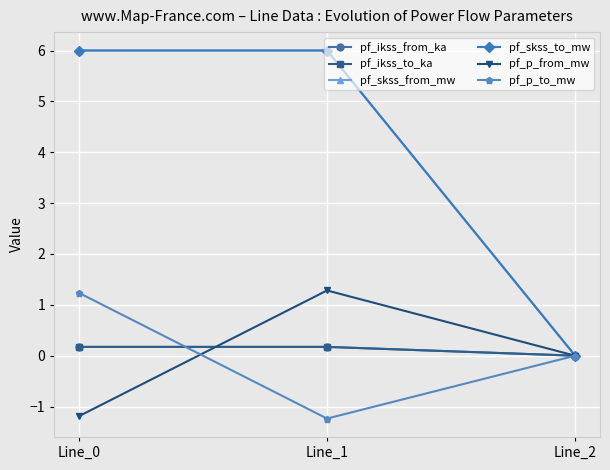

Does the chart have visible grid lines?

Yes